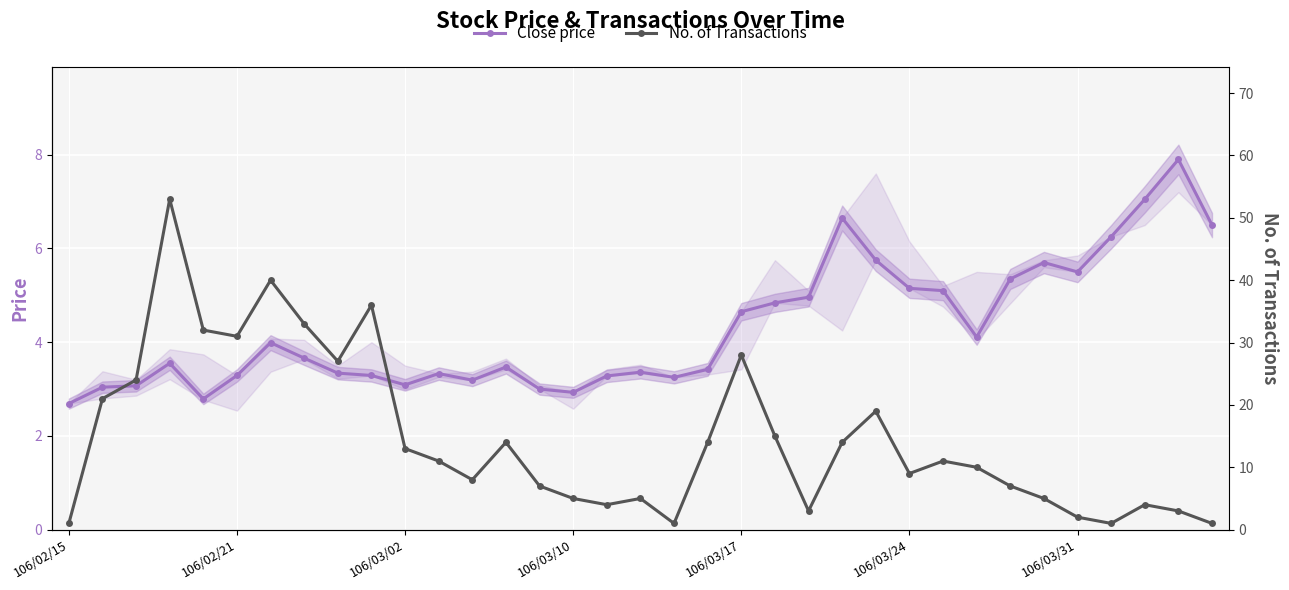

What is the highest value of the Close price series?

7.9